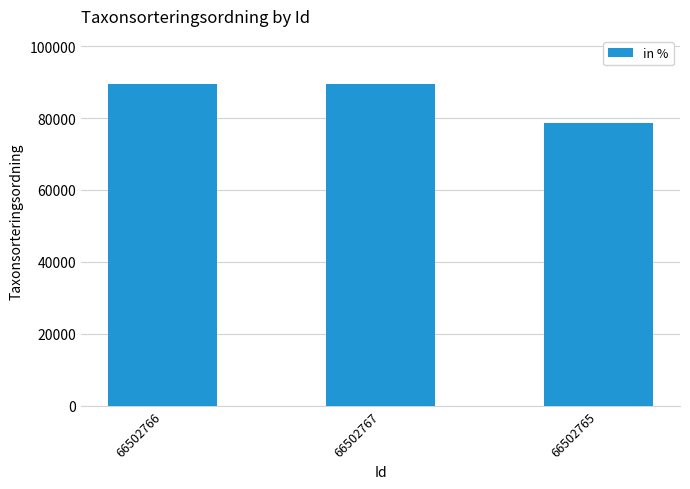

How many values are below 89403?

1